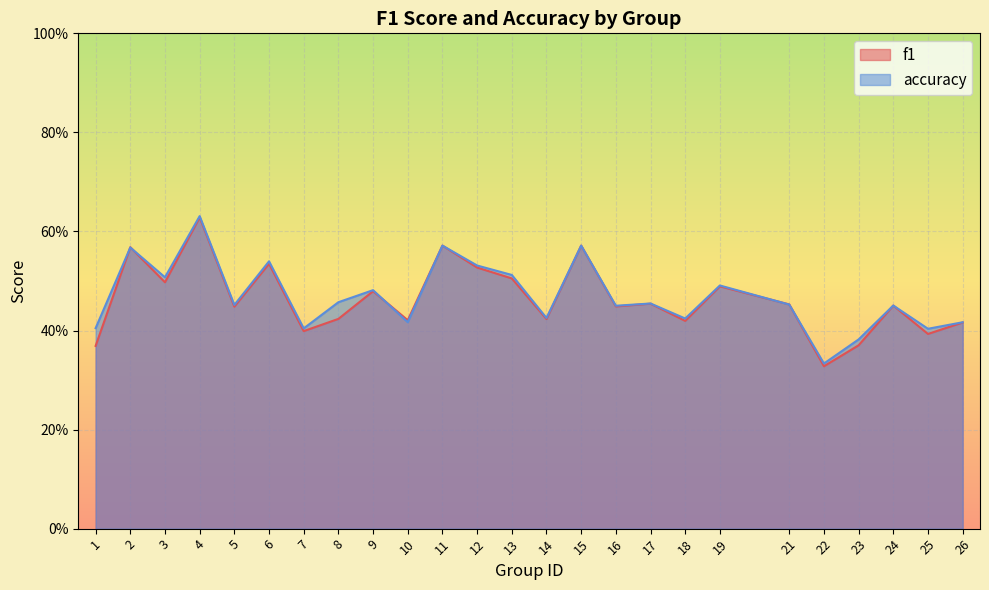

Which series changed the most between 13 and 26?

accuracy